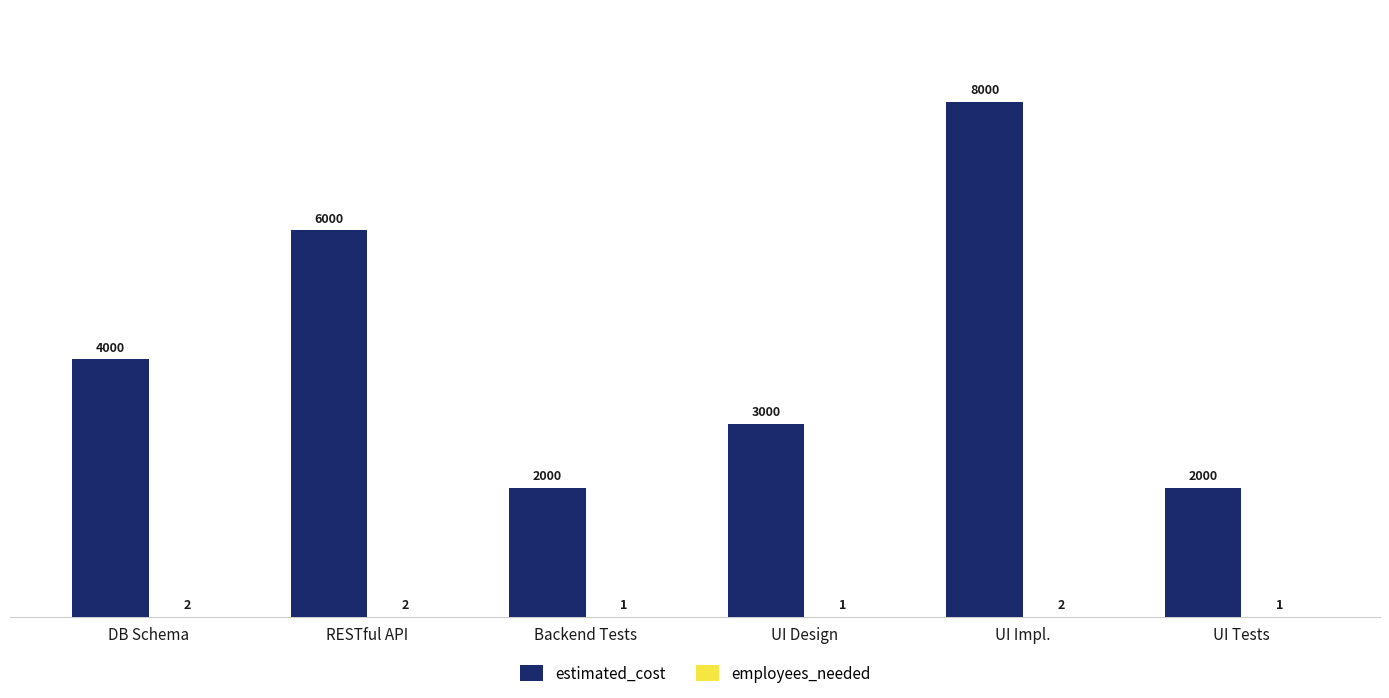

What is the sum of the estimated_cost values at DB Schema and Backend Tests?

6000